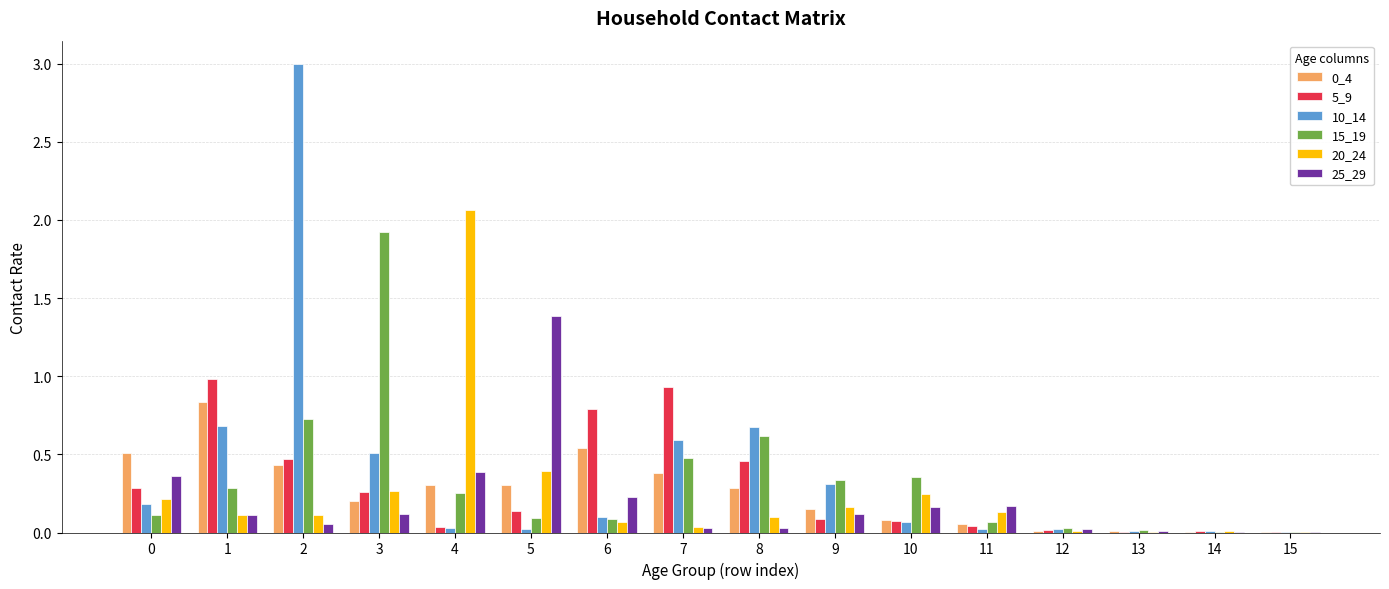

Is the value of 20_24 at 3 greater than the value of 0_4 at 5?

No